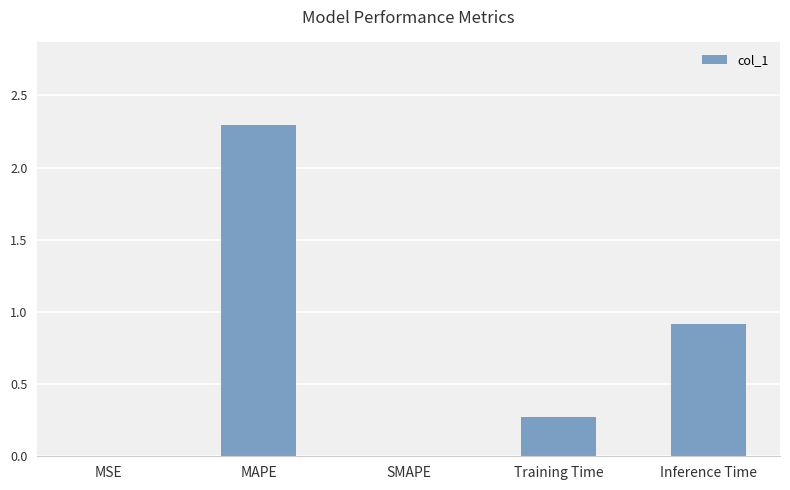

True or false: the data shows 1.0 at MAPE.

False